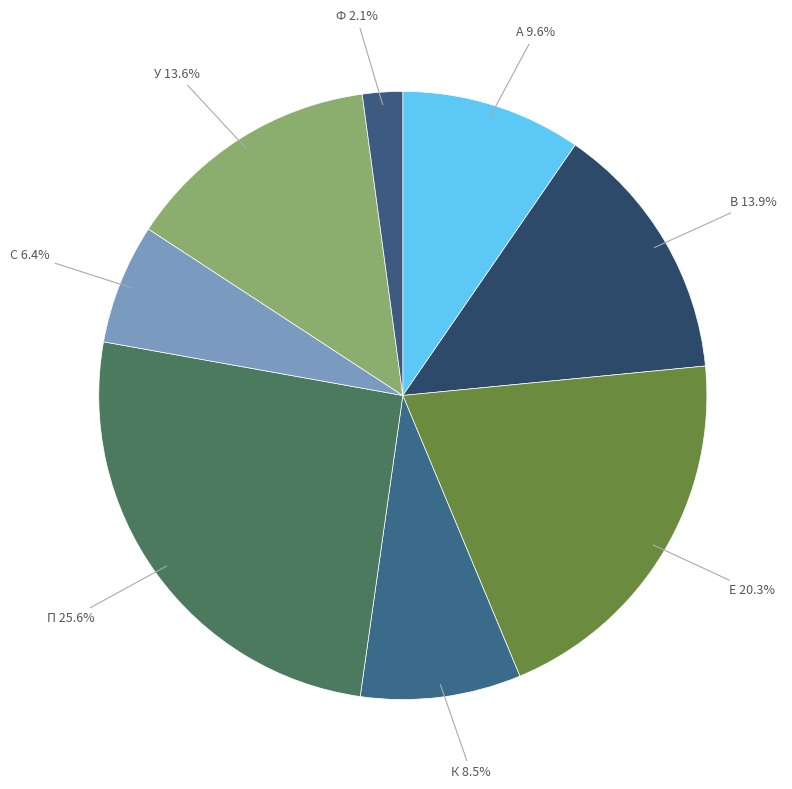

How many slices are in this pie chart?

8